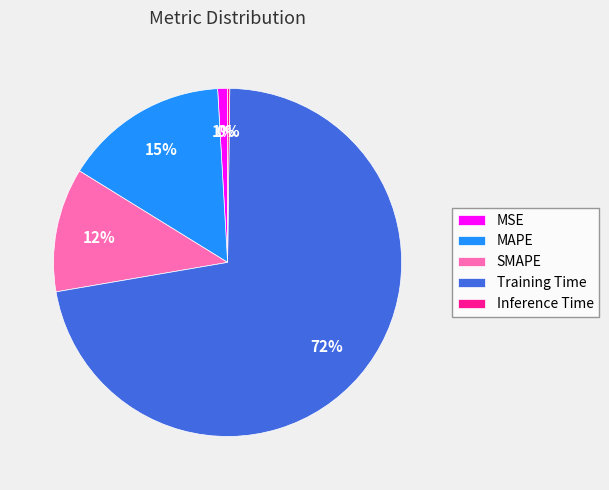

To the nearest percent, what portion does SMAPE represent?

12%